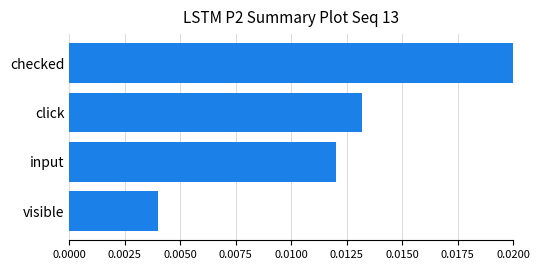

Where is the data nearest to the value 0?

visible